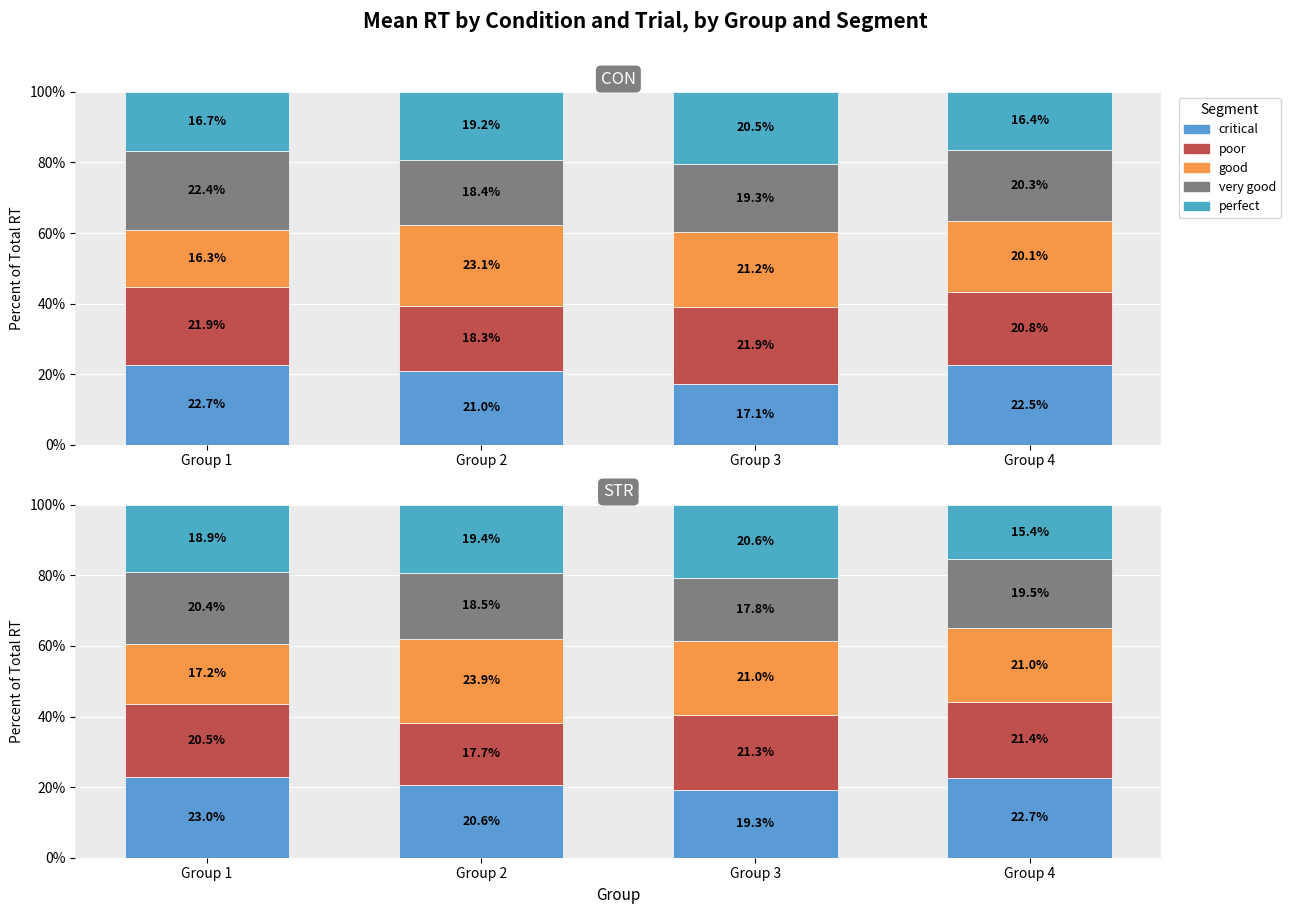

At which label does good first exceed 20?

Group 2